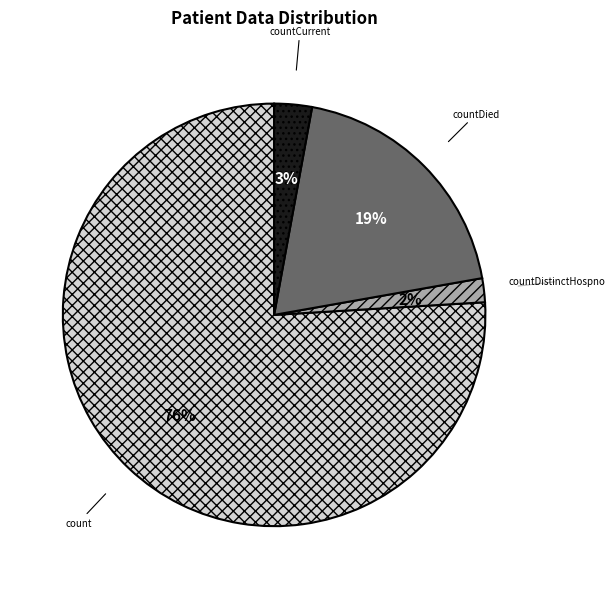

Which category accounts for the majority?

count